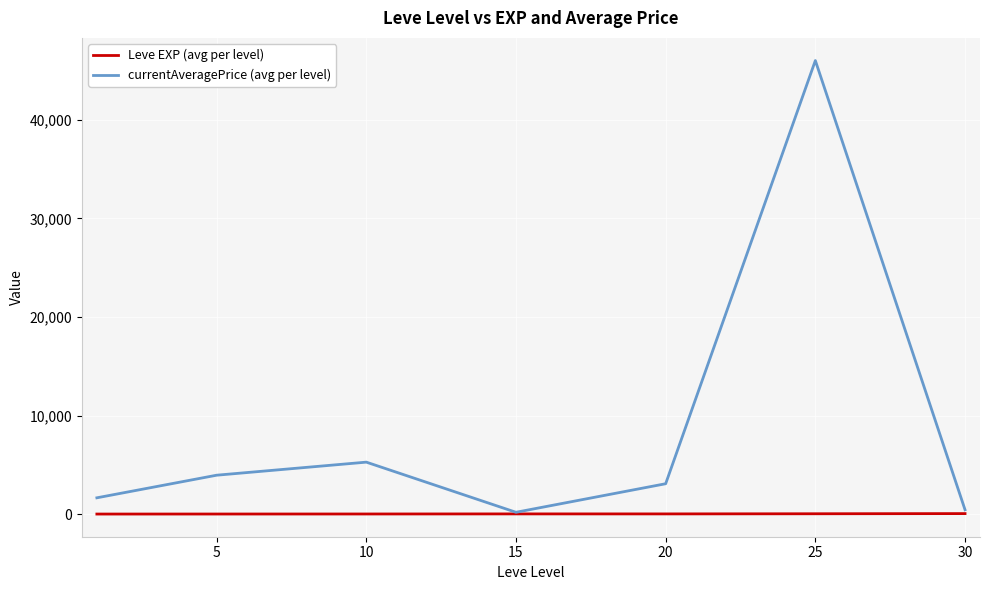

List the series in order of their overall mean, lowest first.

Leve EXP (avg per level), currentAveragePrice (avg per level)